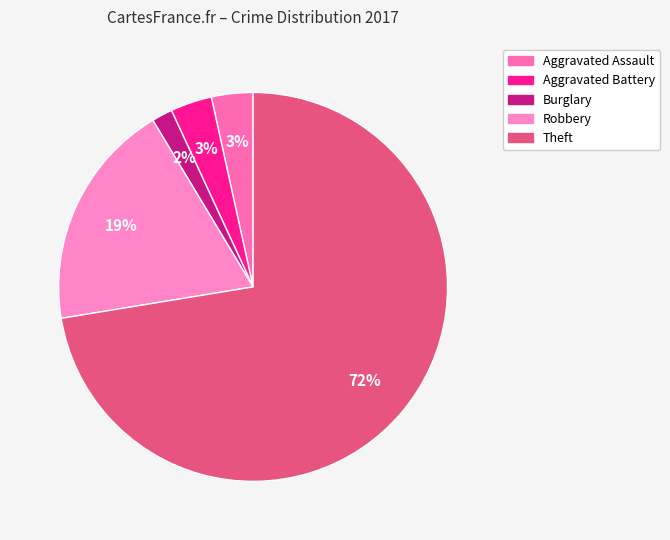

Count the number of slices in the pie.

5